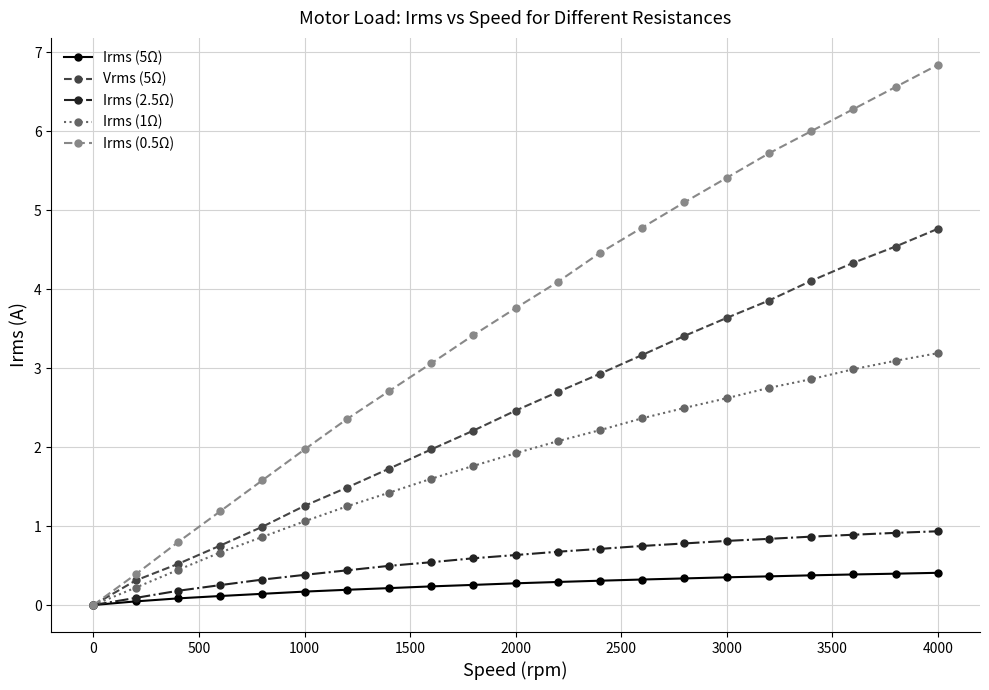

Which series has the largest range (max minus min)?

Irms (0.5Ω)